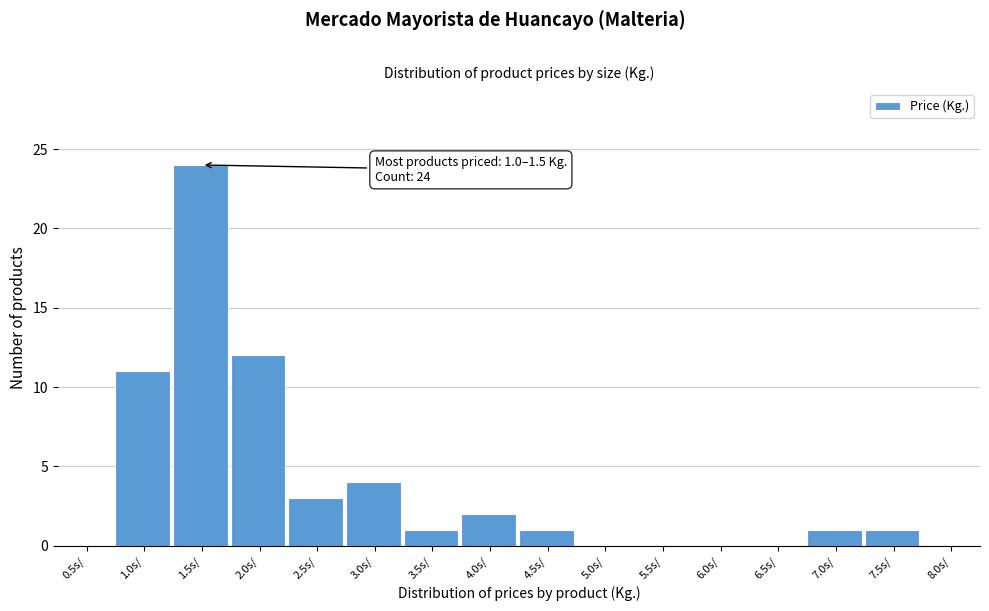

Reading left to right, transcribe all the data shown in this chart.

0.5s/=0	1.0s/=11	1.5s/=24	2.0s/=12	2.5s/=3	3.0s/=4	3.5s/=1	4.0s/=2	4.5s/=1	5.0s/=0	5.5s/=0	6.0s/=0	6.5s/=0	7.0s/=1	7.5s/=1	8.0s/=0